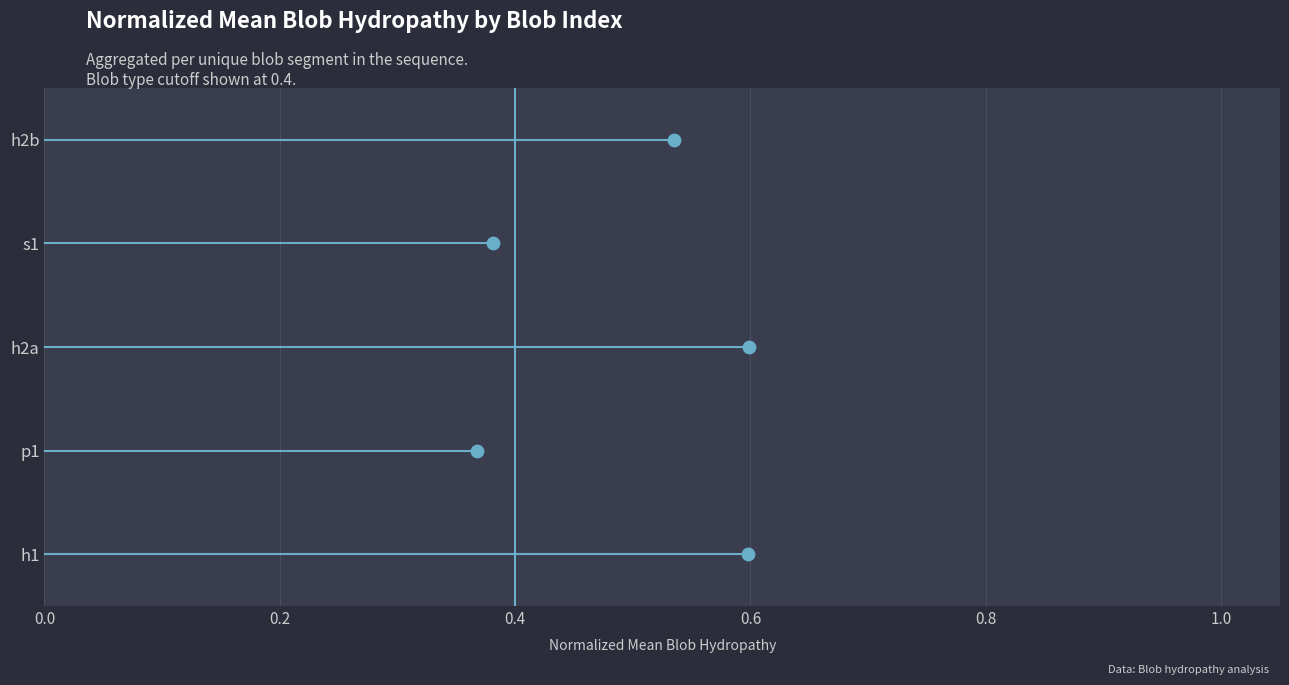

Approximately how many times larger is the value at 0.8 compared to 0.4?

2.0